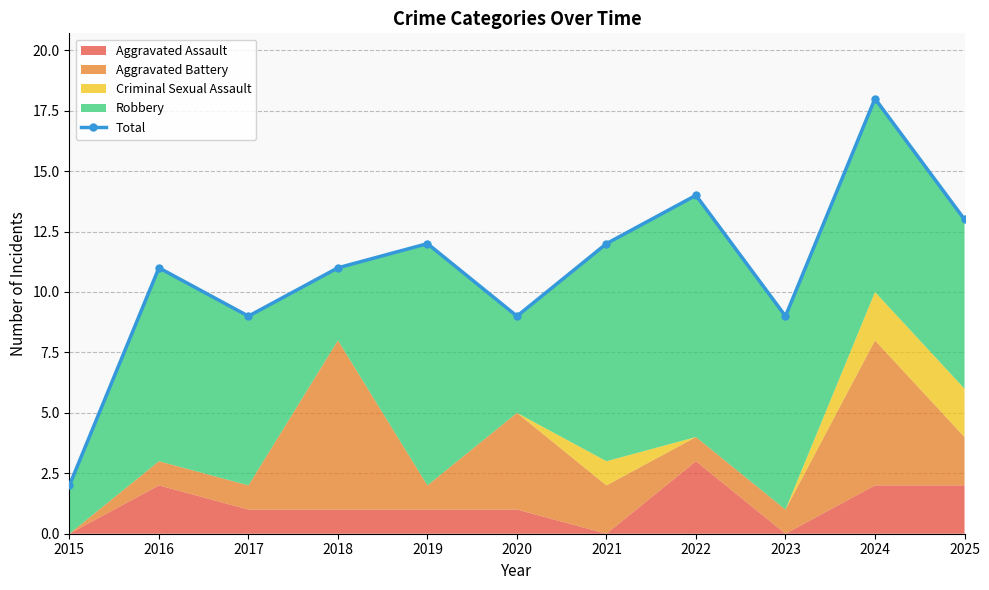

Rank the categories by value from lowest to highest.

2015, 2017, 2020, 2023, 2016, 2018, 2019, 2021, 2025, 2022, 2024